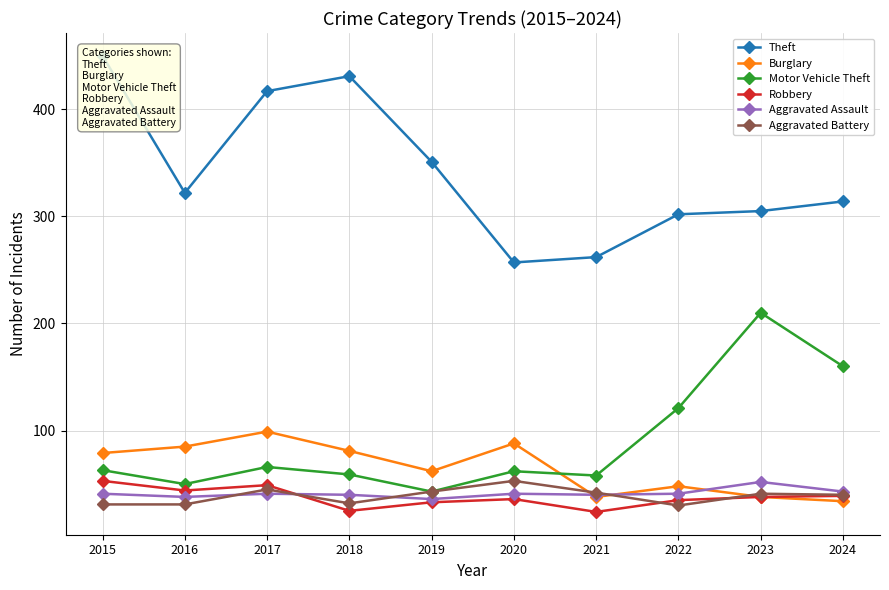

Reading left to right, list all the values displayed in this chart.

Theft: 2015=450	2016=322	2017=417	2018=431	2019=351	2020=257	2021=262	2022=302	2023=305	2024=314
Burglary: 2015=79	2016=85	2017=99	2018=81	2019=62	2020=88	2021=38	2022=48	2023=38	2024=34
Motor Vehicle Theft: 2015=63	2016=50	2017=66	2018=59	2019=43	2020=62	2021=58	2022=121	2023=210	2024=160
Robbery: 2015=53	2016=44	2017=49	2018=25	2019=33	2020=36	2021=24	2022=35	2023=38	2024=39
Aggravated Assault: 2015=41	2016=38	2017=41	2018=40	2019=36	2020=41	2021=40	2022=41	2023=52	2024=43
Aggravated Battery: 2015=31	2016=31	2017=45	2018=32	2019=43	2020=53	2021=42	2022=30	2023=41	2024=40